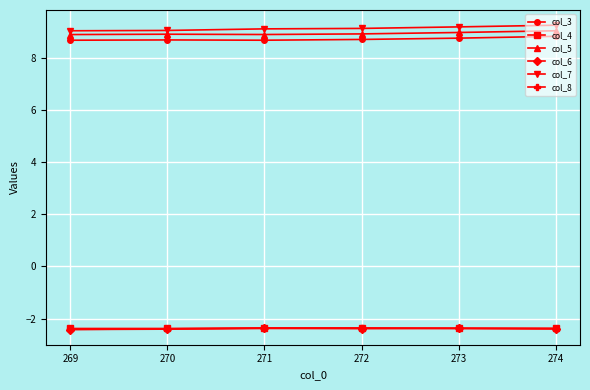

What value does the col_7 series have at 271?

9.1